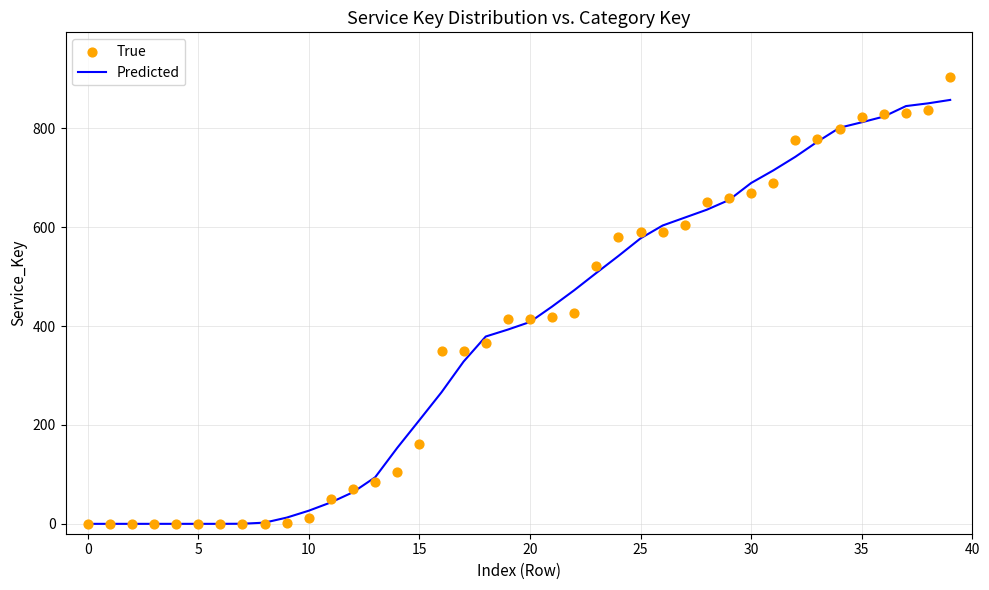

Which series has the largest Y range (max minus min)?

True